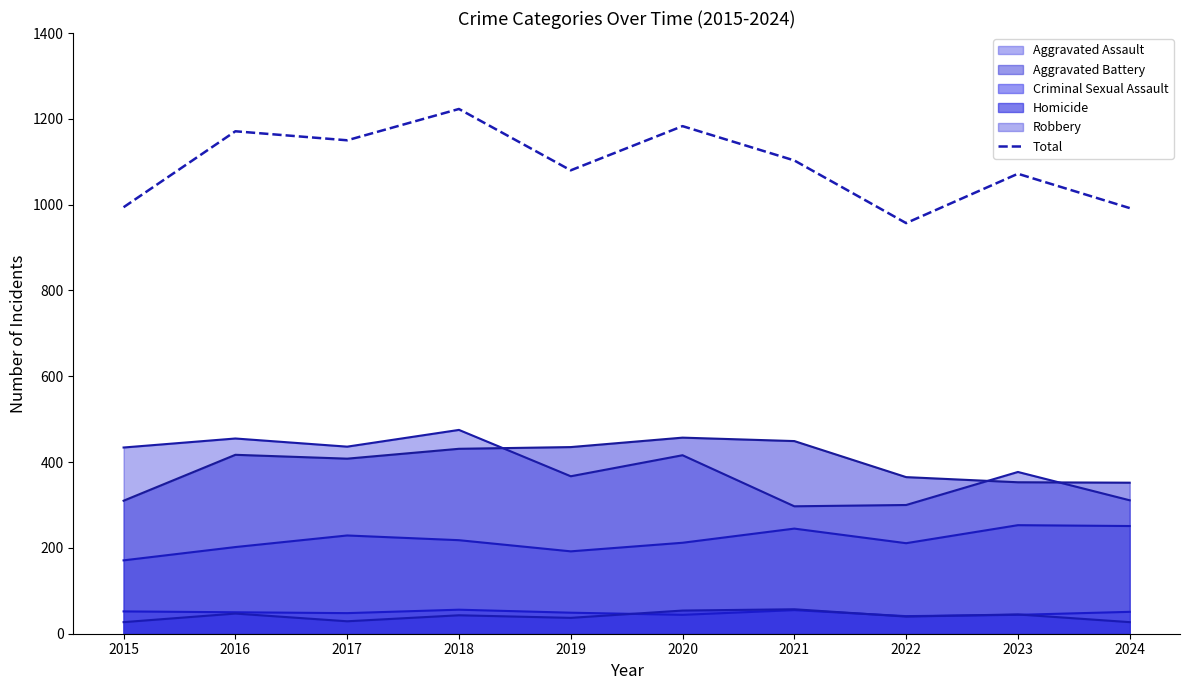

True or false: the data shows 782 at 2018.

False